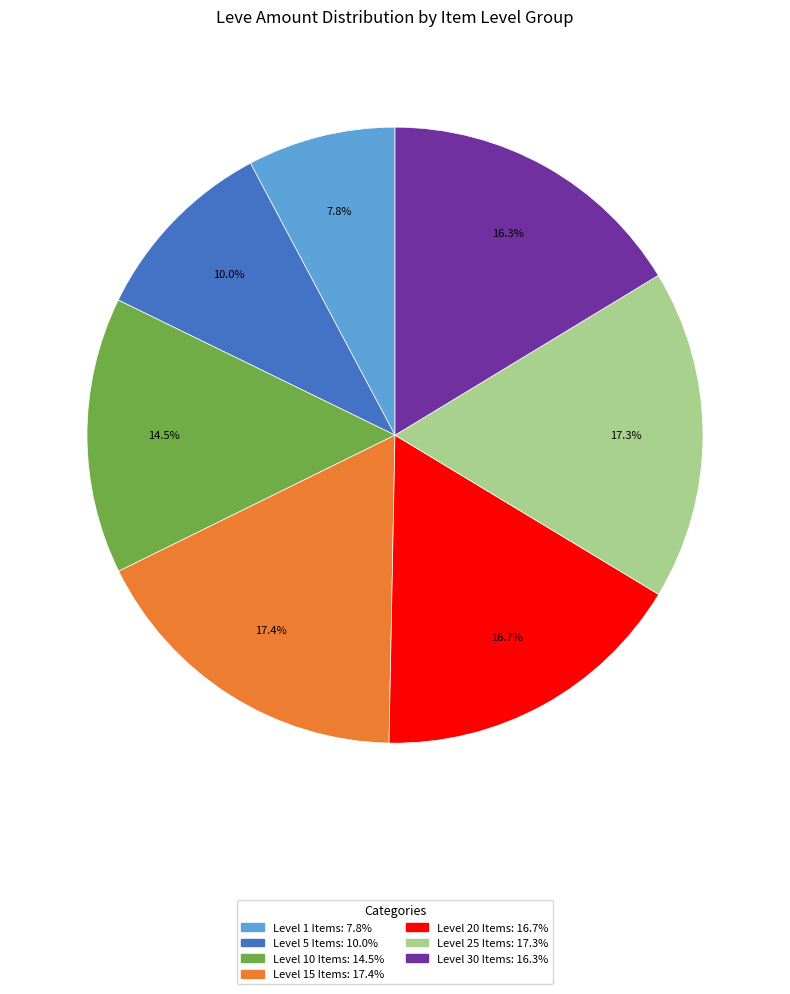

To the nearest percent, what is the average slice percentage?

14%